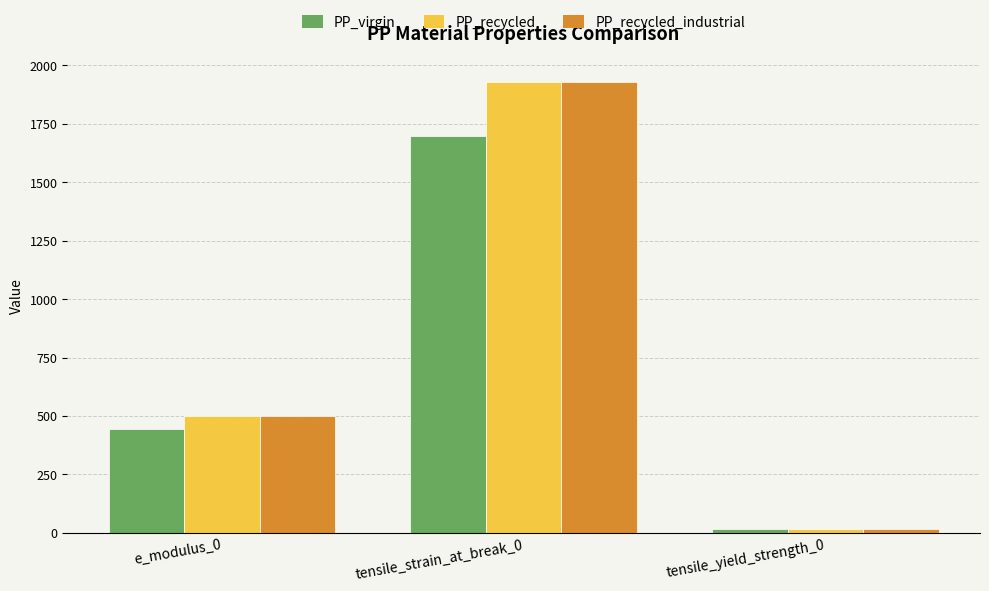

Reading left to right, transcribe all the data shown in this chart.

PP_virgin: e_modulus_0=445	tensile_strain_at_break_0=1697	tensile_yield_strength_0=16
PP_recycled: e_modulus_0=500	tensile_strain_at_break_0=1929	tensile_yield_strength_0=17
PP_recycled_industrial: e_modulus_0=500	tensile_strain_at_break_0=1929	tensile_yield_strength_0=17